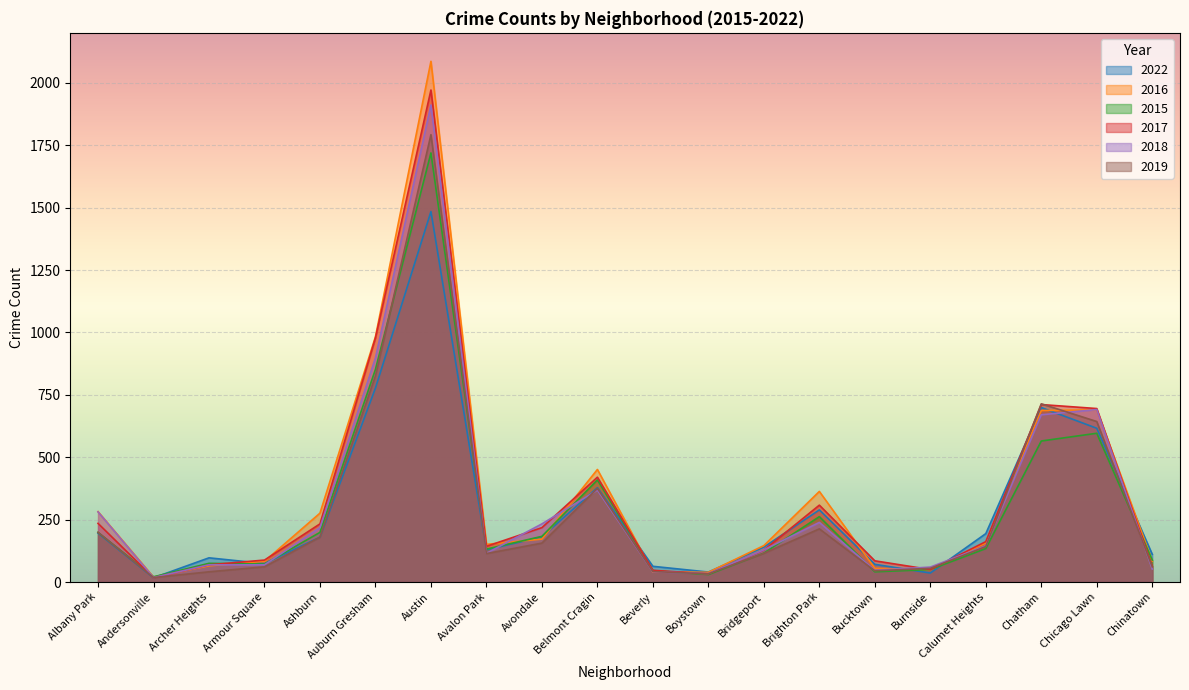

Which series ends up on top after the final intersection of 2016 and 2022?

2022